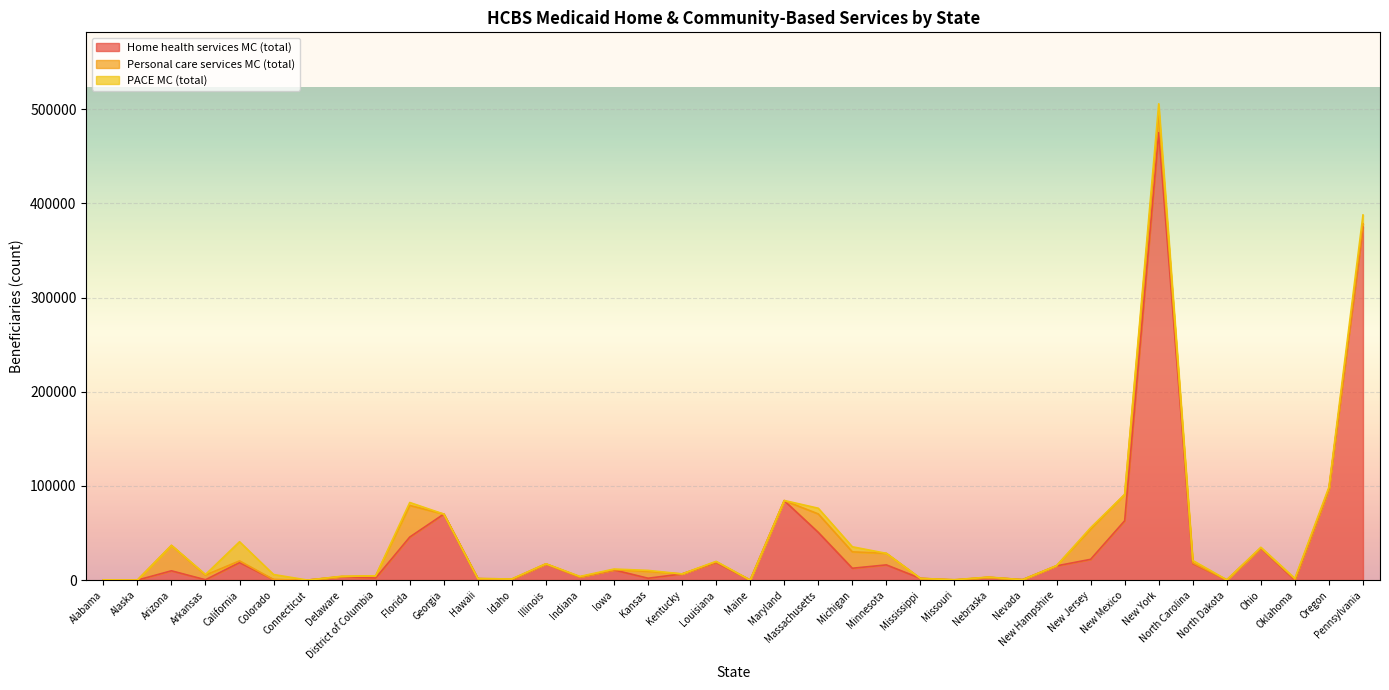

Where do Personal care services MC (total) and PACE MC (total) first cross each other?

Arkansas and California